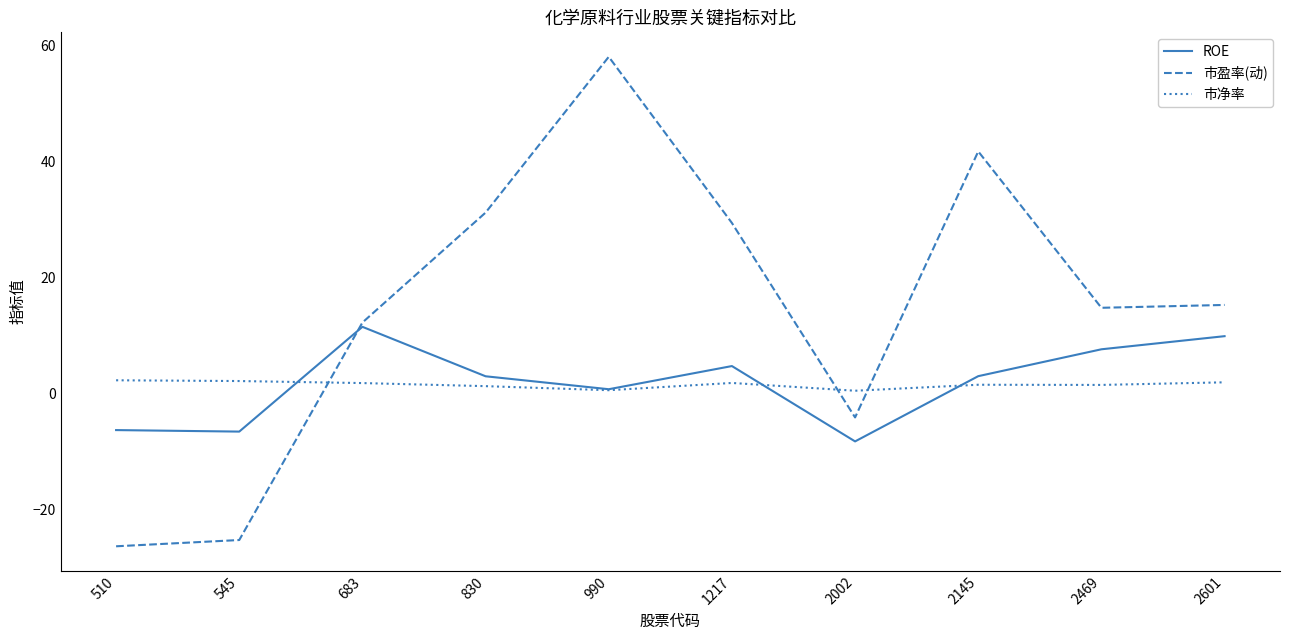

The ROE series shows 0.7 at 990. True or false?

True